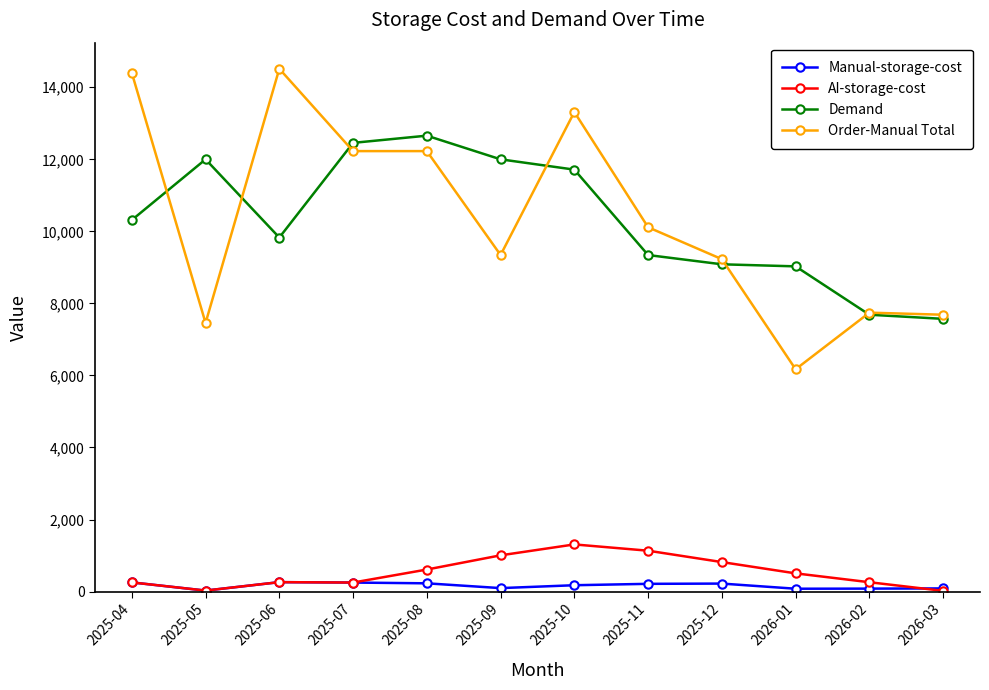

The value of AI-storage-cost at 2026-01 is 505.2. True or false?

True